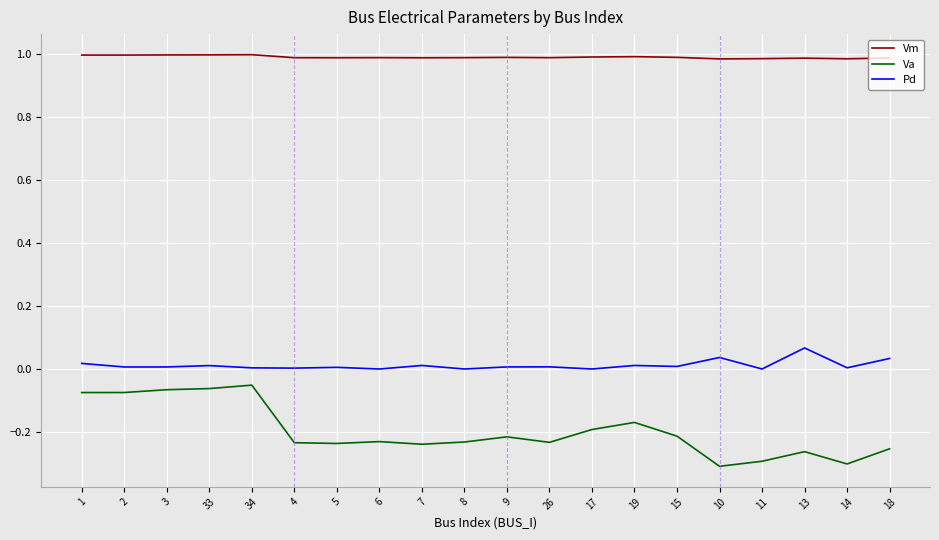

Which category has the highest value in the Pd series?

13